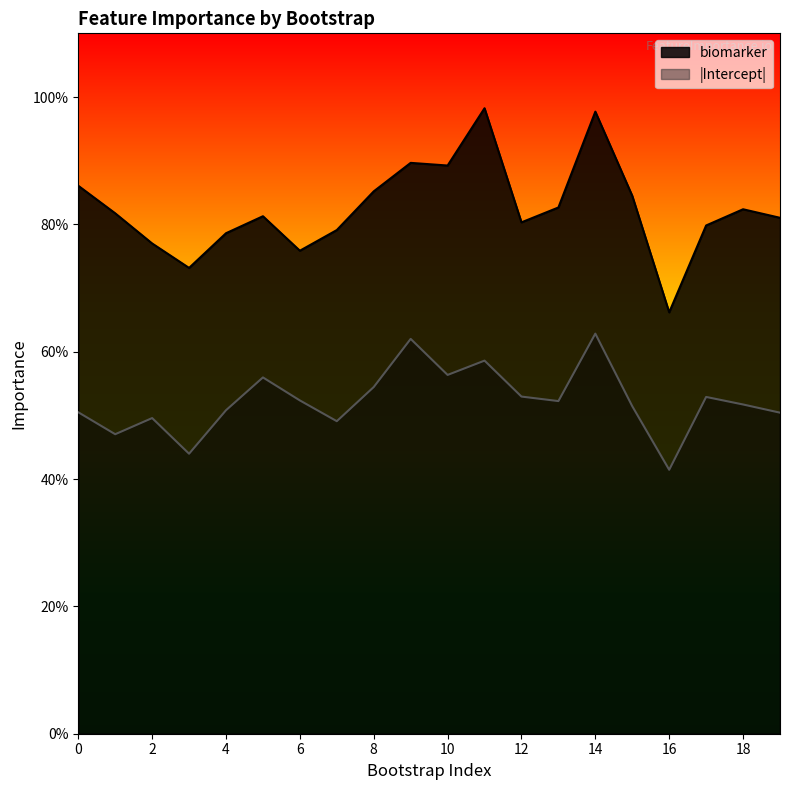

True or false: biomarker has a value of 2.4 at 5.

False